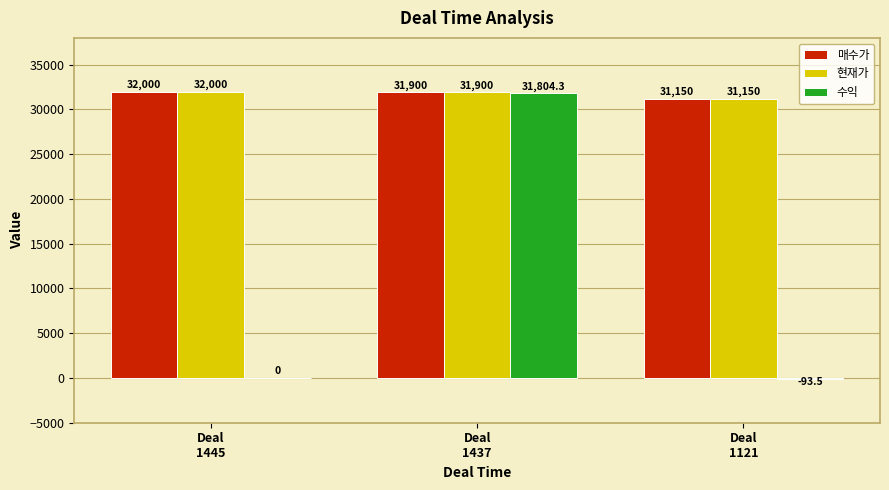

How many 현재가 values are between 31150 and 32000?

3